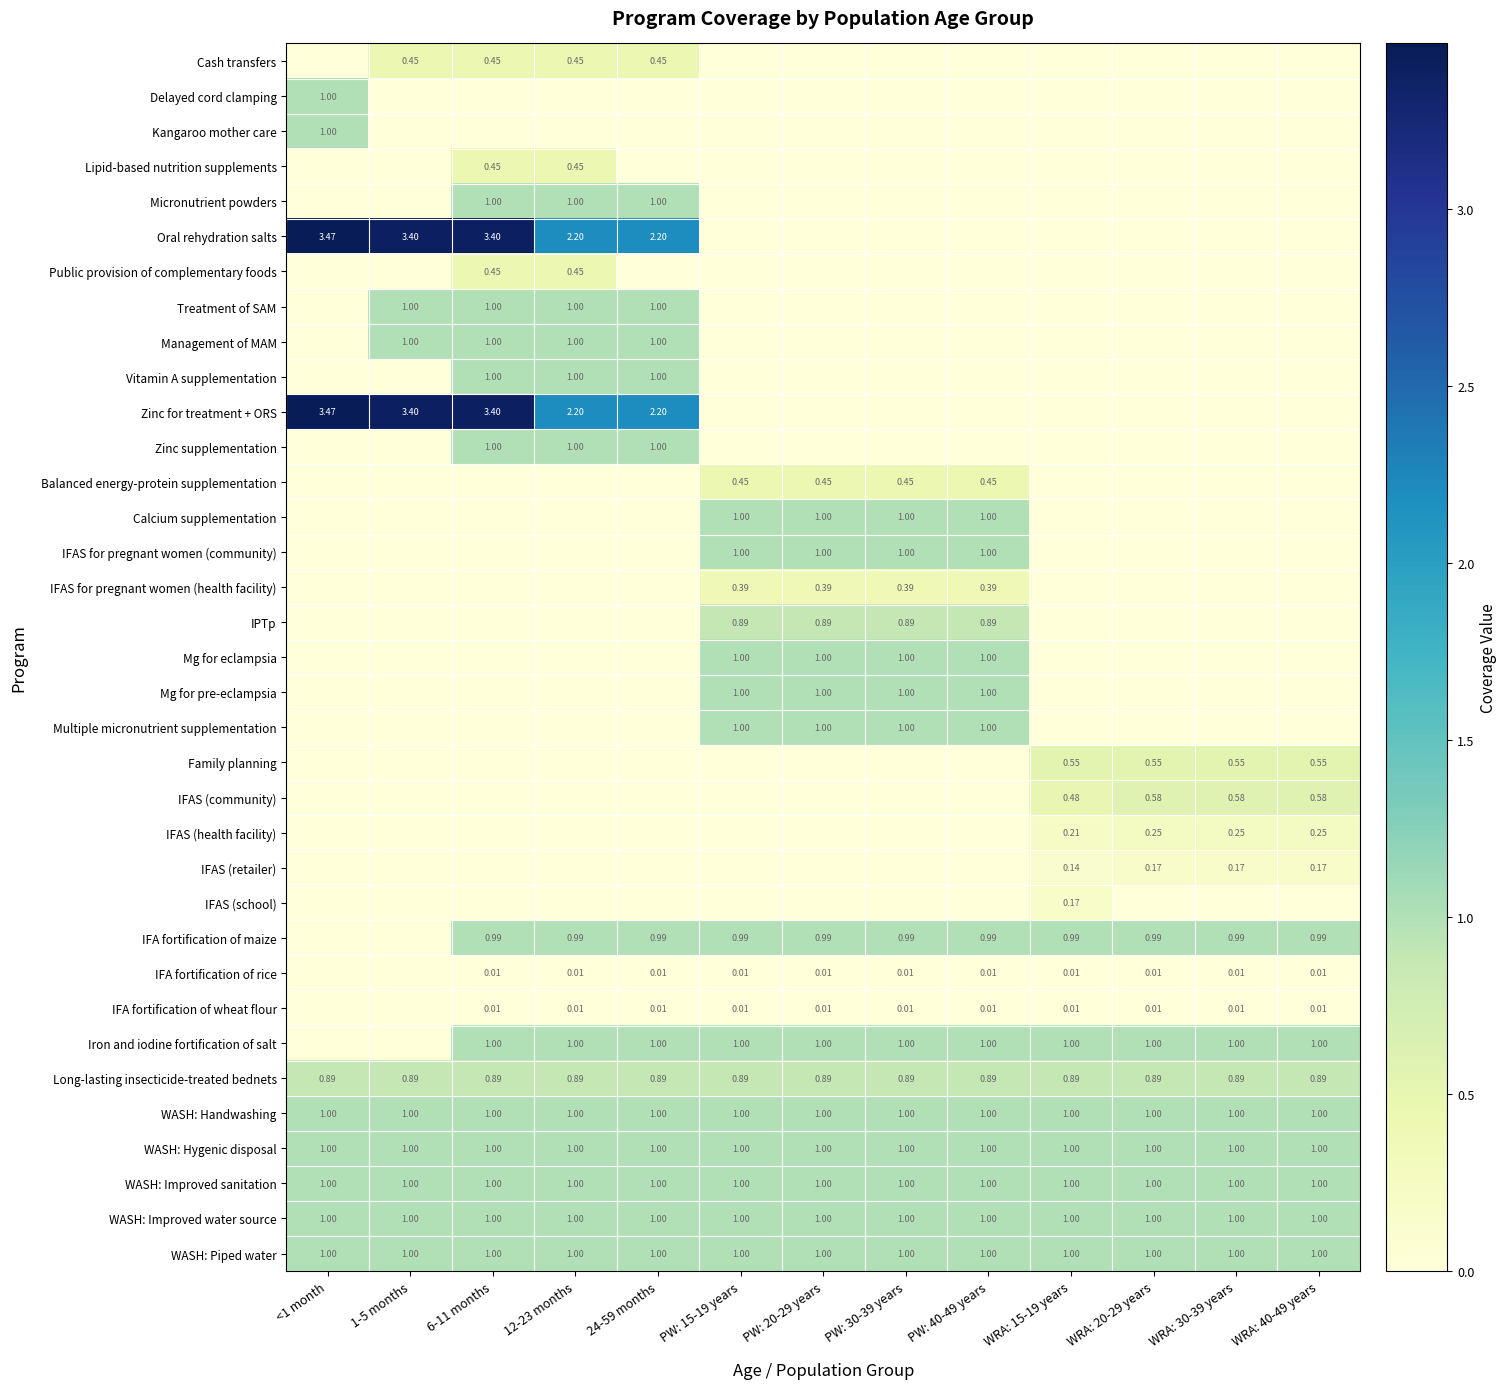

What is the spread (max minus min) of values at WRA: 20-29 years?

1.0